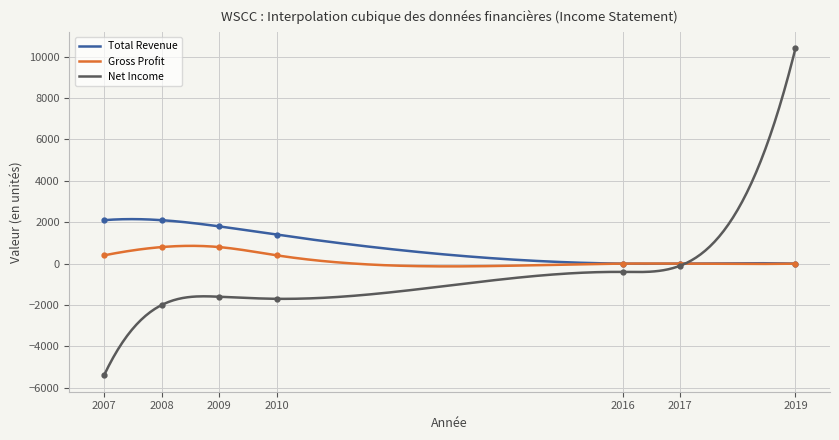

How many values in the Gross Profit series exceed 400?

2